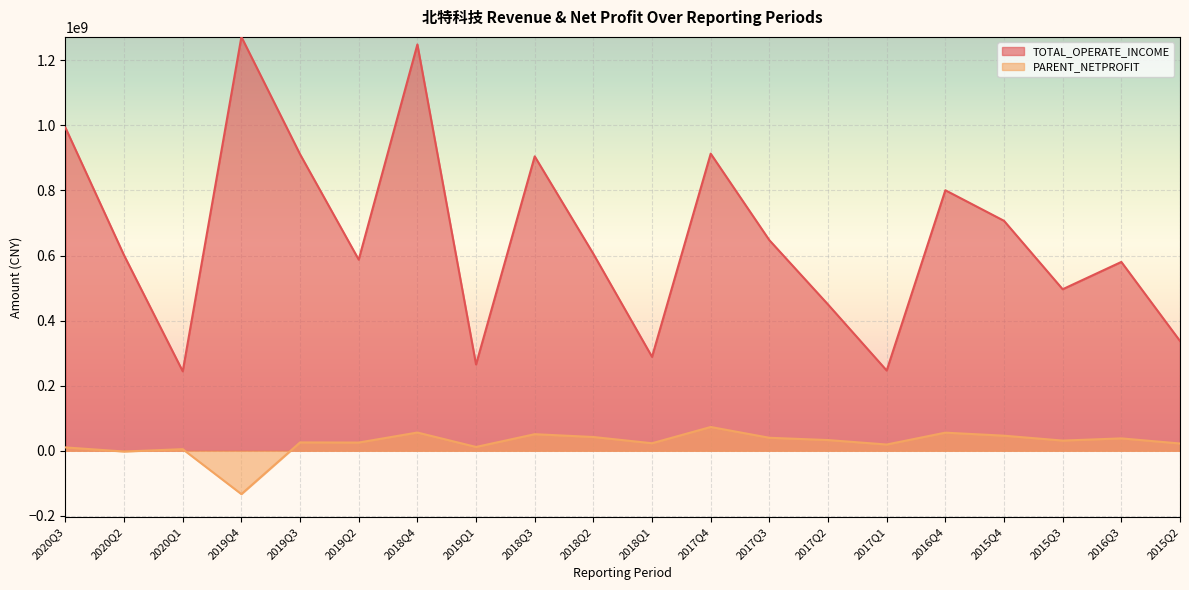

Which series has the largest range (max minus min)?

TOTAL_OPERATE_INCOME